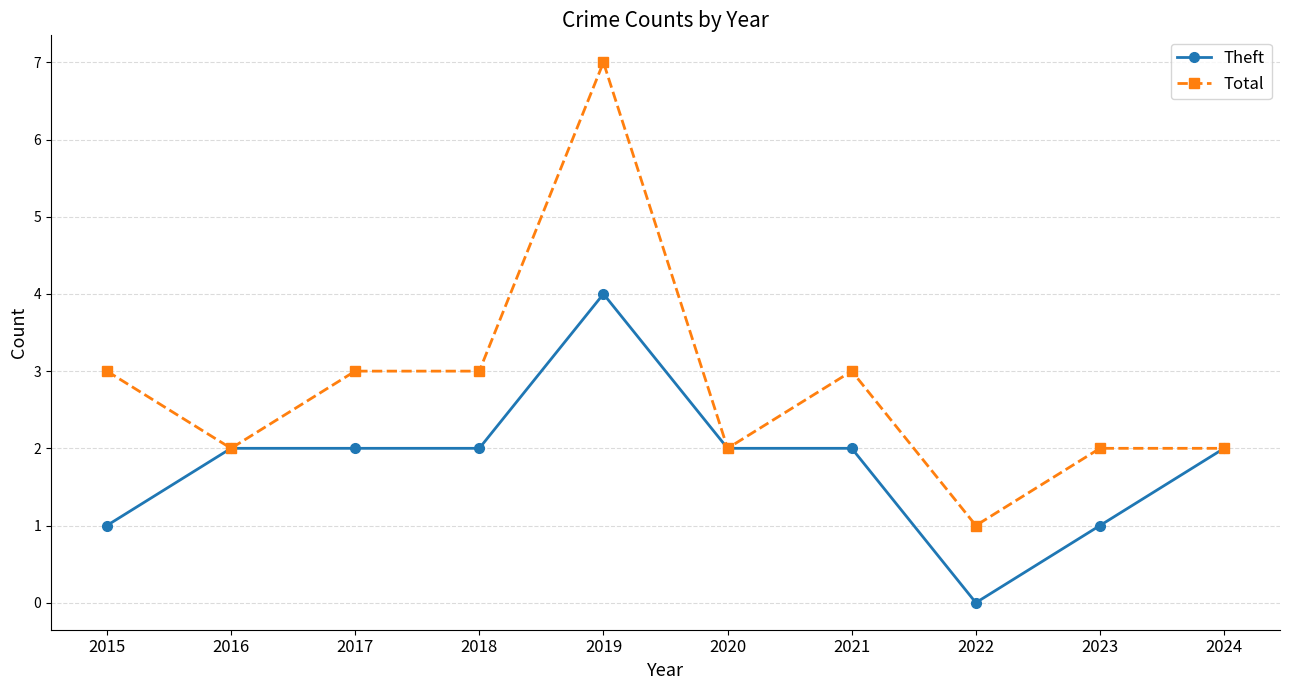

What is the maximum value for Theft?

4